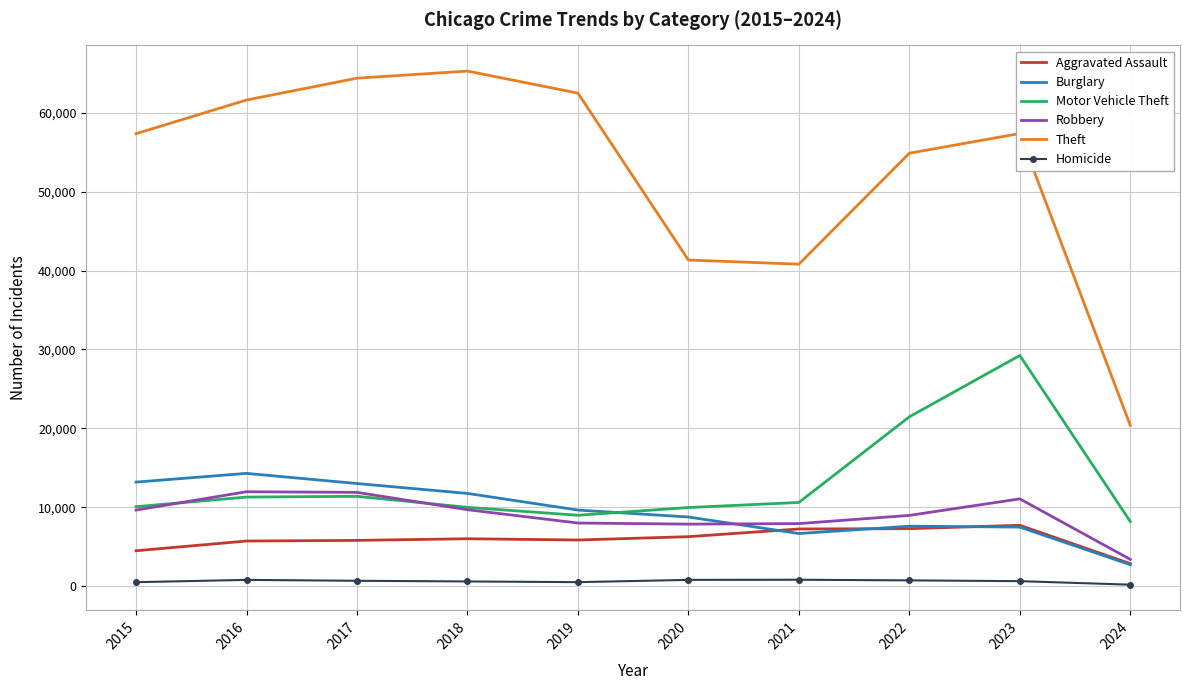

True or false: Homicide and Burglary cross at least once.

False